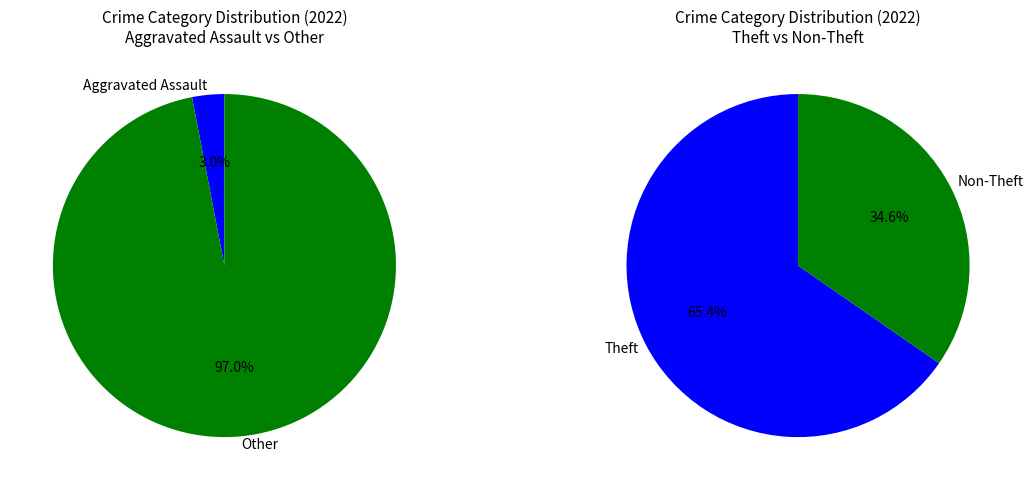

Do Robbery and Aggravated Assault together represent more than half of the pie?

No